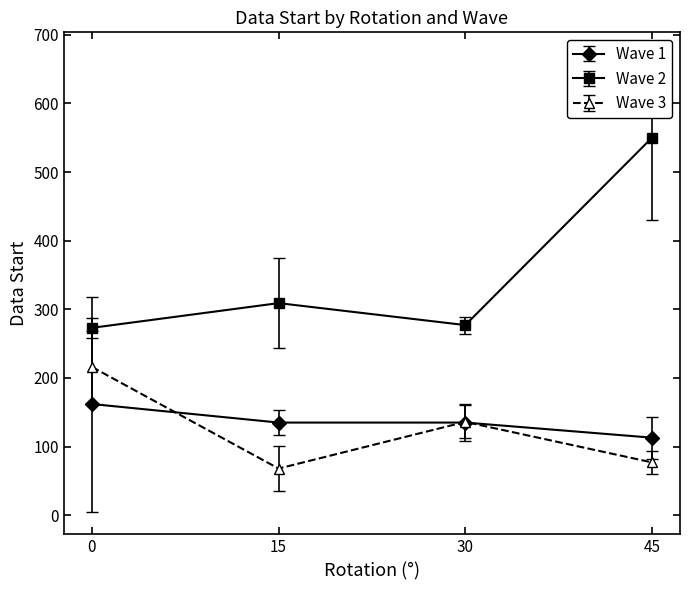

What is the maximum value for Wave 2?

550